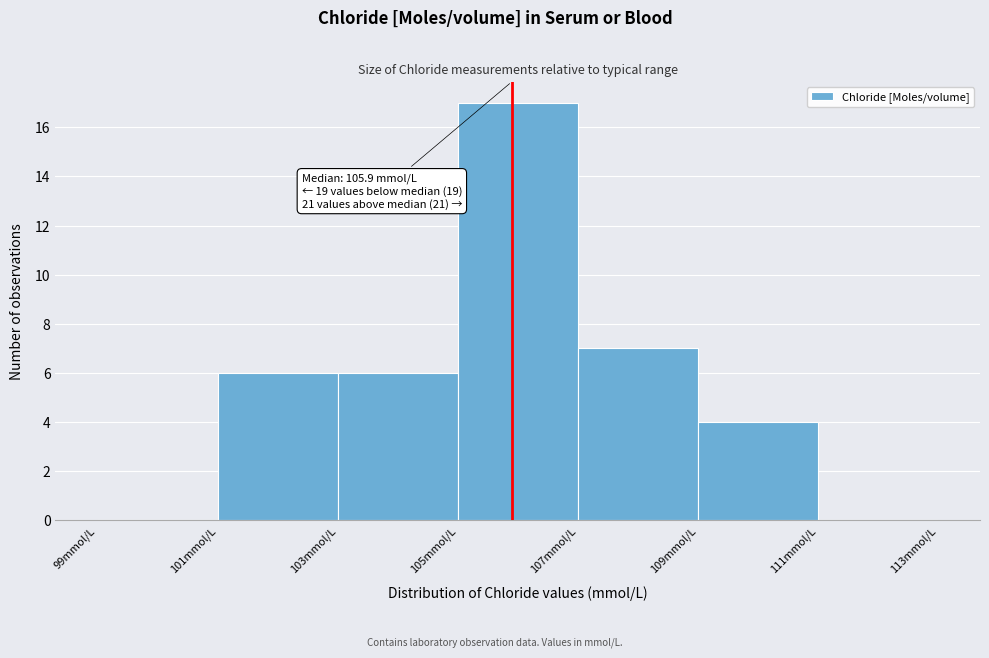

Over which range of the x-axis is the bar tallest?

105 to 107